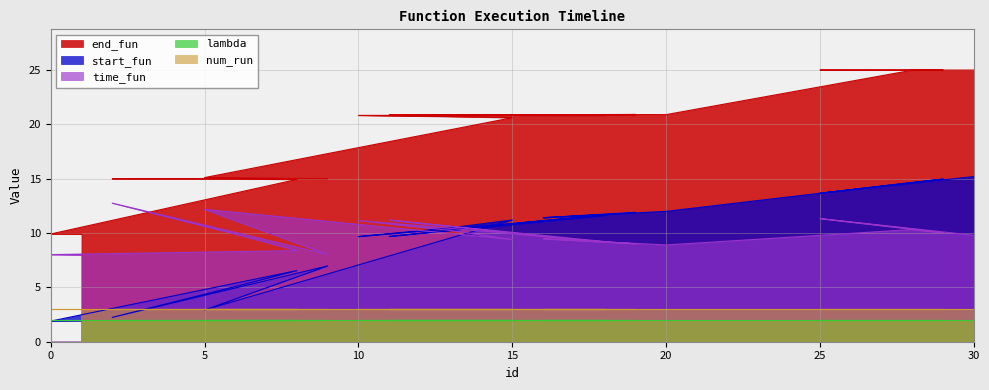

Is the value of end_fun at 28 greater than the value of start_fun at 1?

Yes